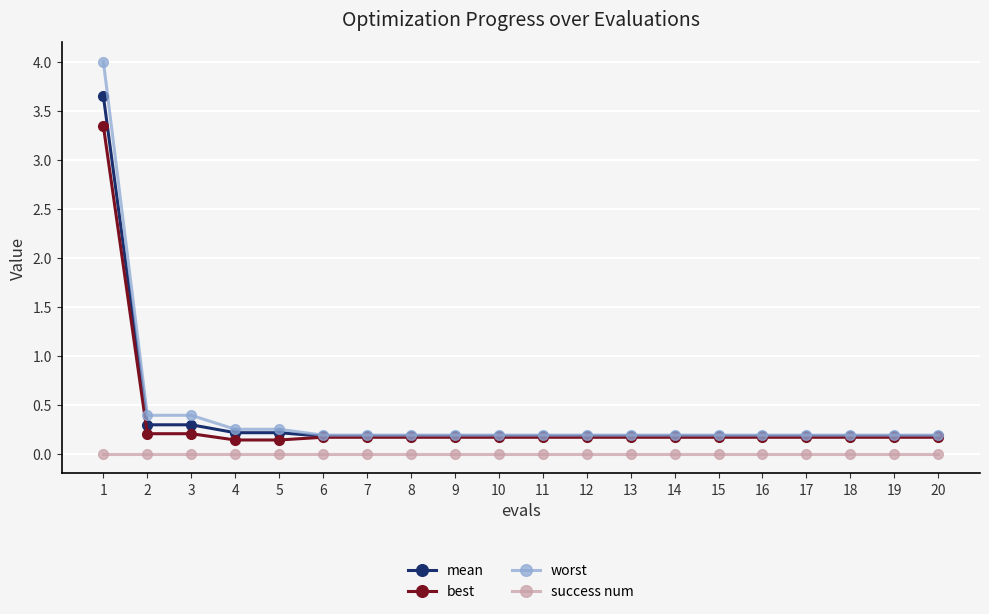

Is it true that worst equals 0.2 at 17?

True